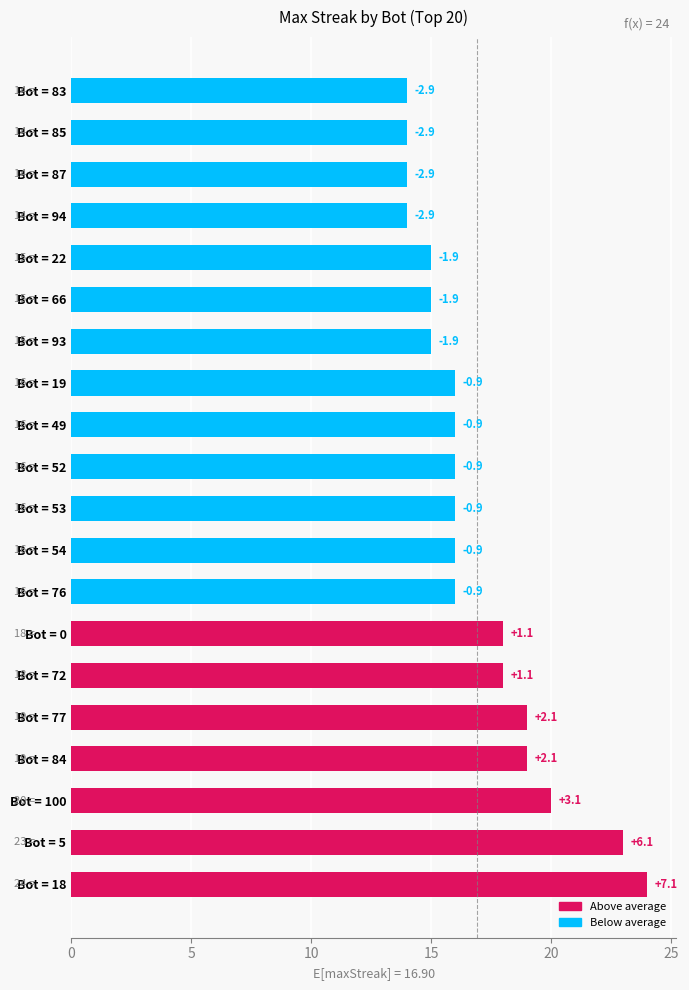

Rank the categories by value from highest to lowest.

Bot = 18, Bot = 5, Bot = 100, Bot = 84, Bot = 77, Bot = 72, Bot = 0, Bot = 76, Bot = 54, Bot = 53, Bot = 52, Bot = 49, Bot = 19, Bot = 93, Bot = 66, Bot = 22, Bot = 94, Bot = 87, Bot = 85, Bot = 83